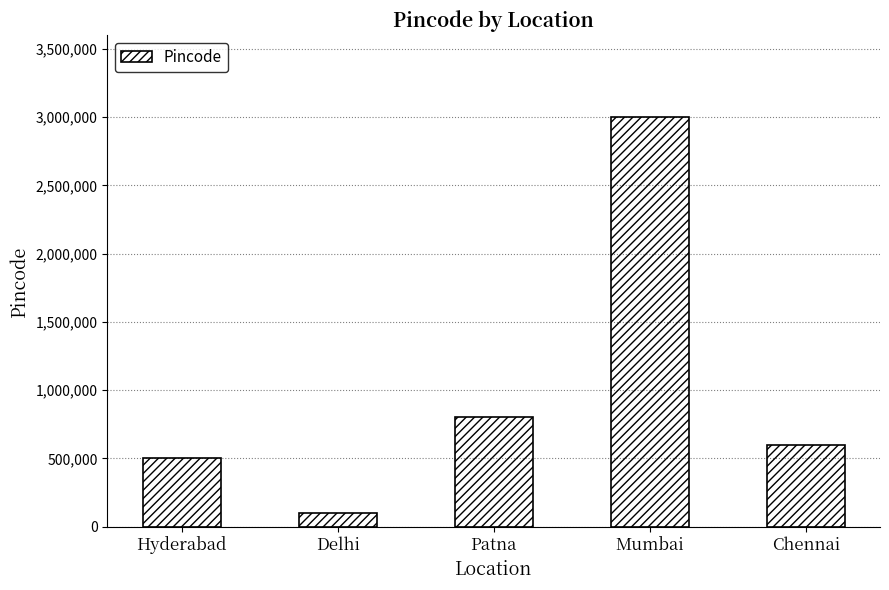

What is the difference between the maximum and minimum values?

2900000